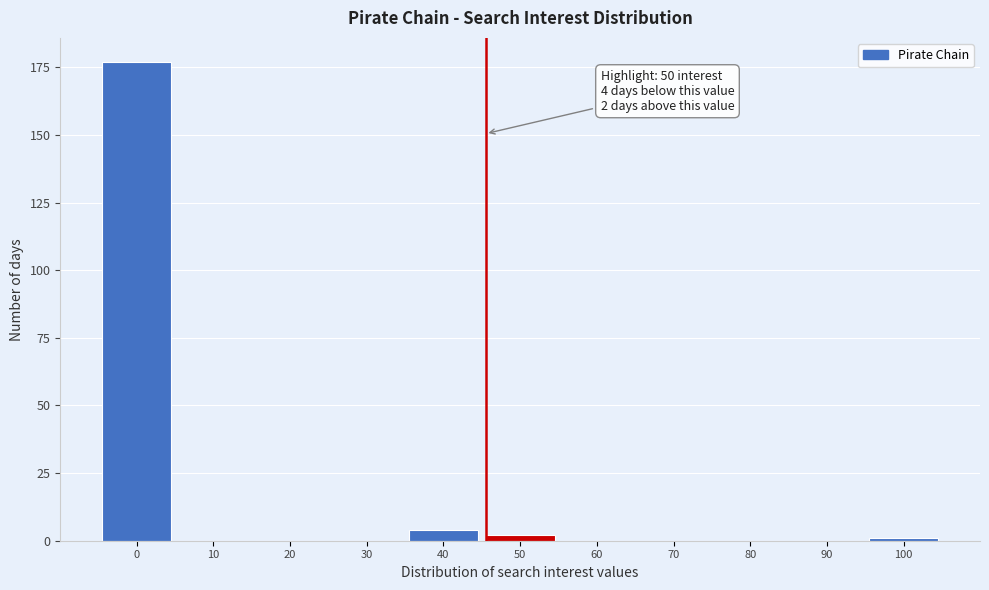

Reading left to right, extract all data points from this chart.

0=177	10=0	20=0	30=0	40=4	50=2	60=0	70=0	80=0	90=0	100=1